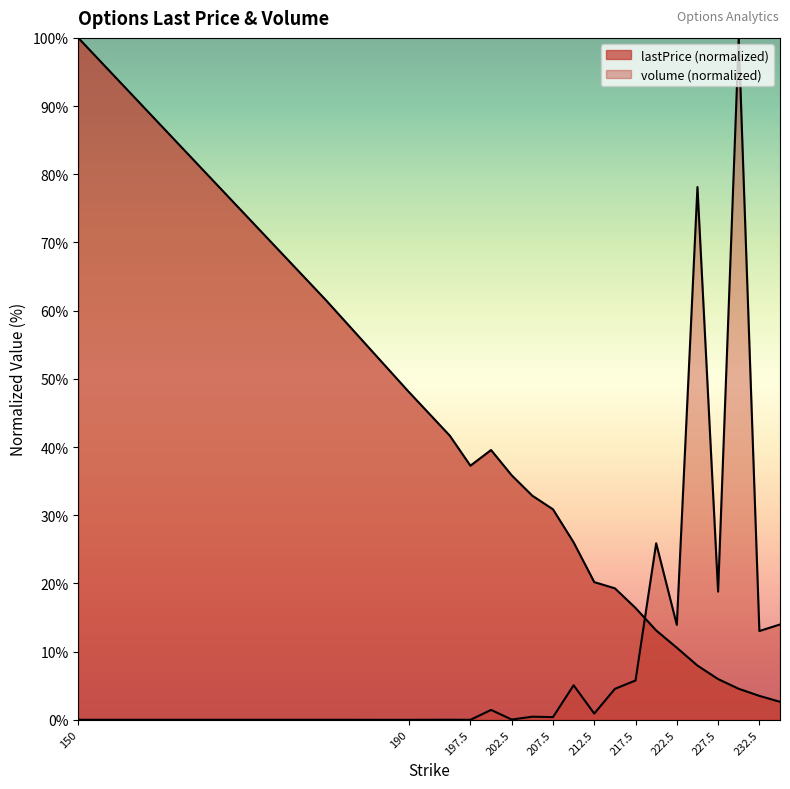

Between 205 and 217.5, which is larger?

205